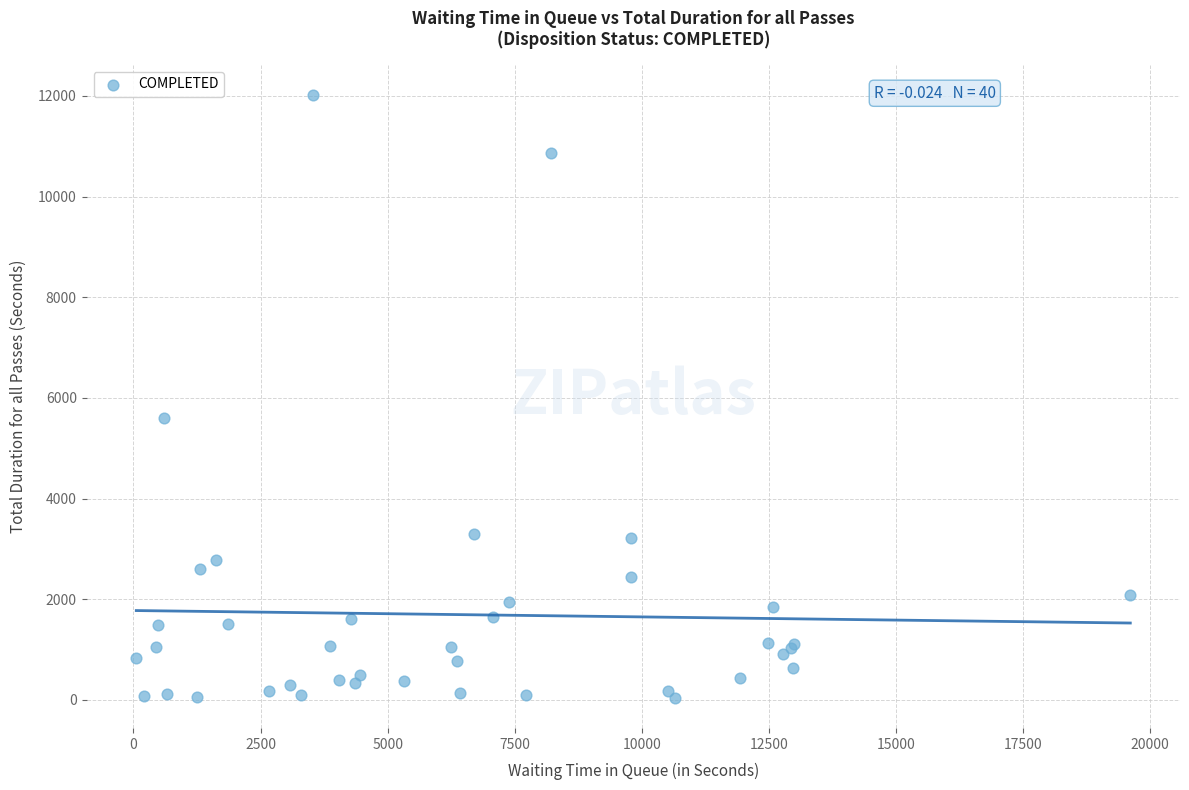

What Y value in the scatter plot is closest to 6029?

5593